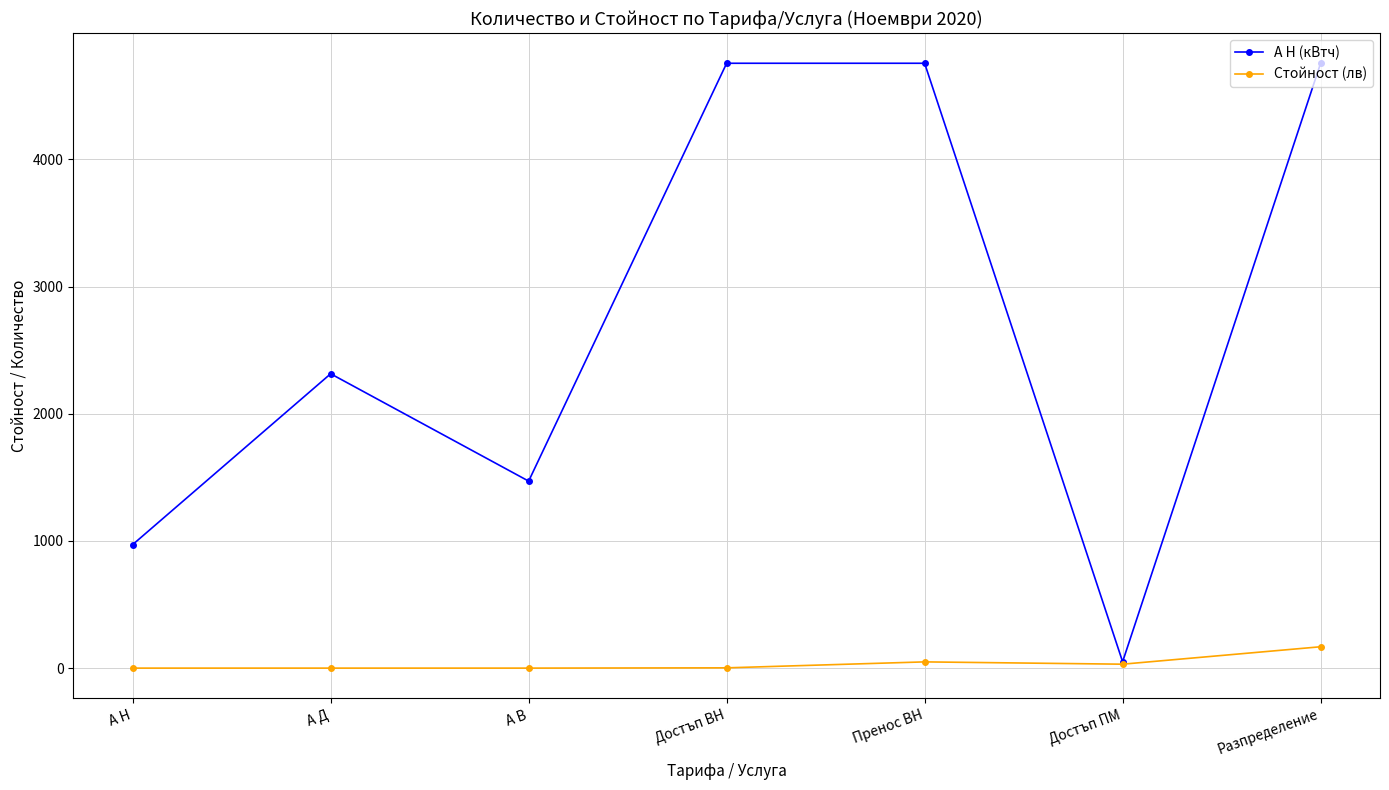

List the series in order of their peak value, highest first.

А Н (кВтч), Стойност (лв)